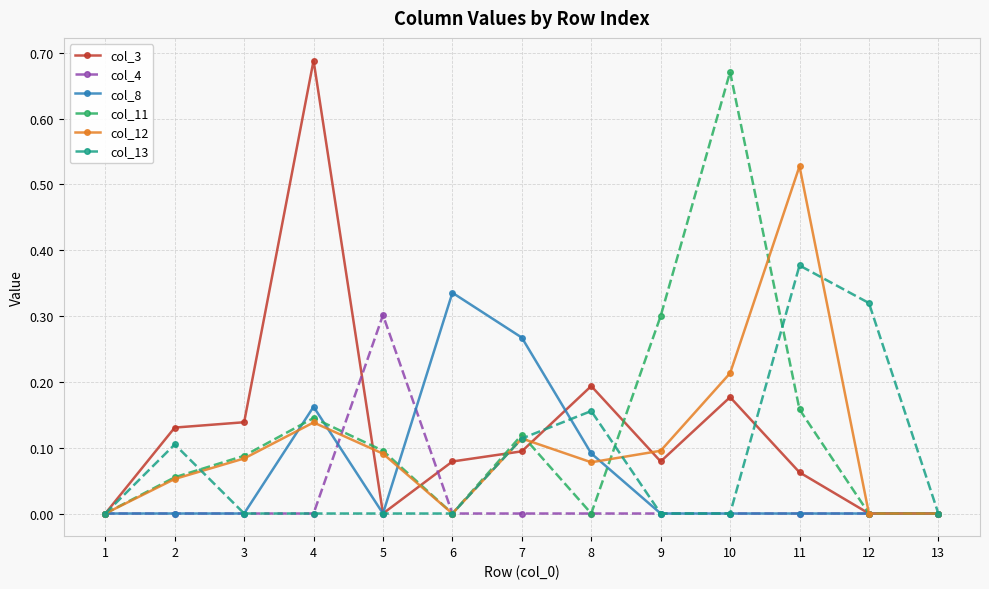

True or false: col_4 and col_3 intersect in this chart.

True